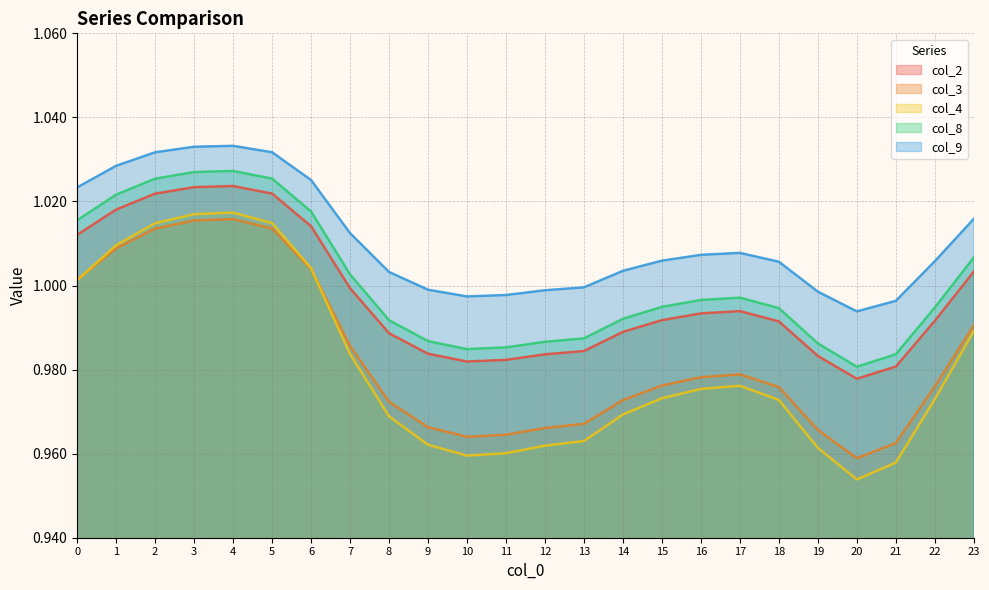

What is the minimum value for col_9?

1.0